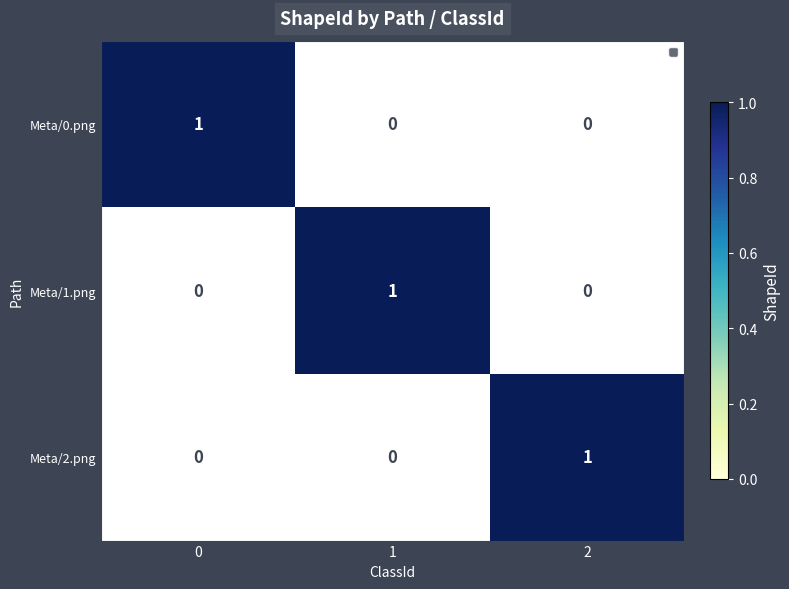

Which series has the widest spread of values?

Meta/0.png